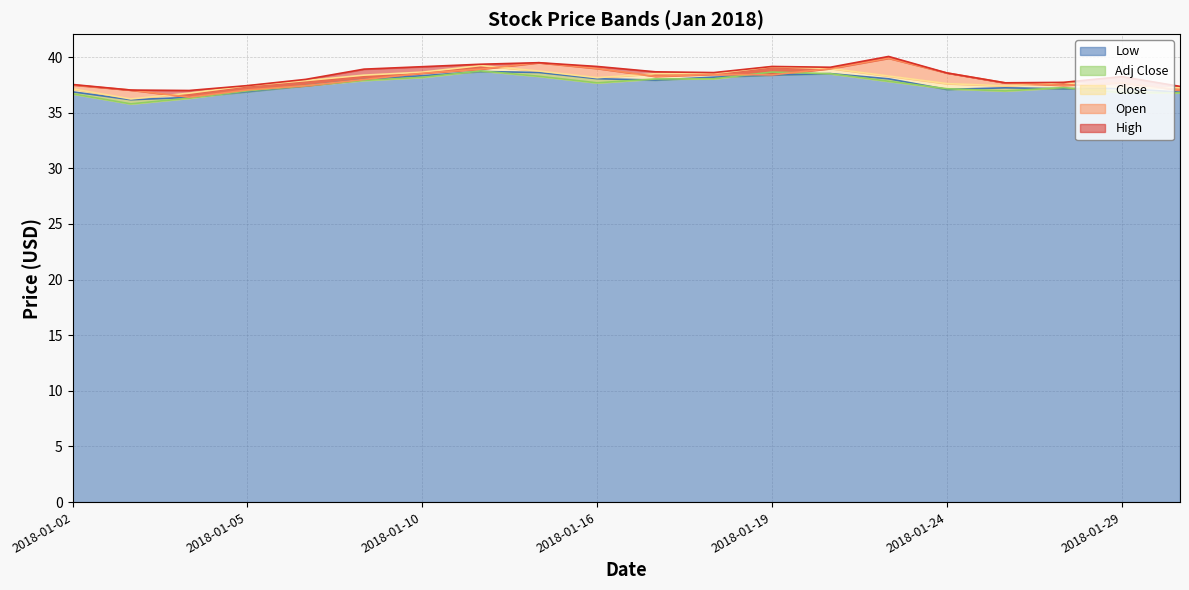

At which label does Open reach its minimum?

2018-01-04